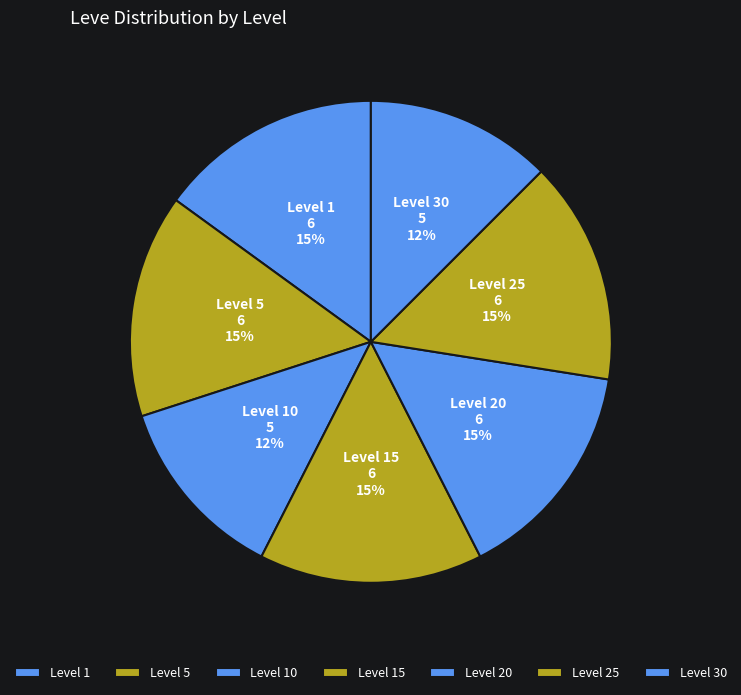

Count the number of slices in the pie.

7